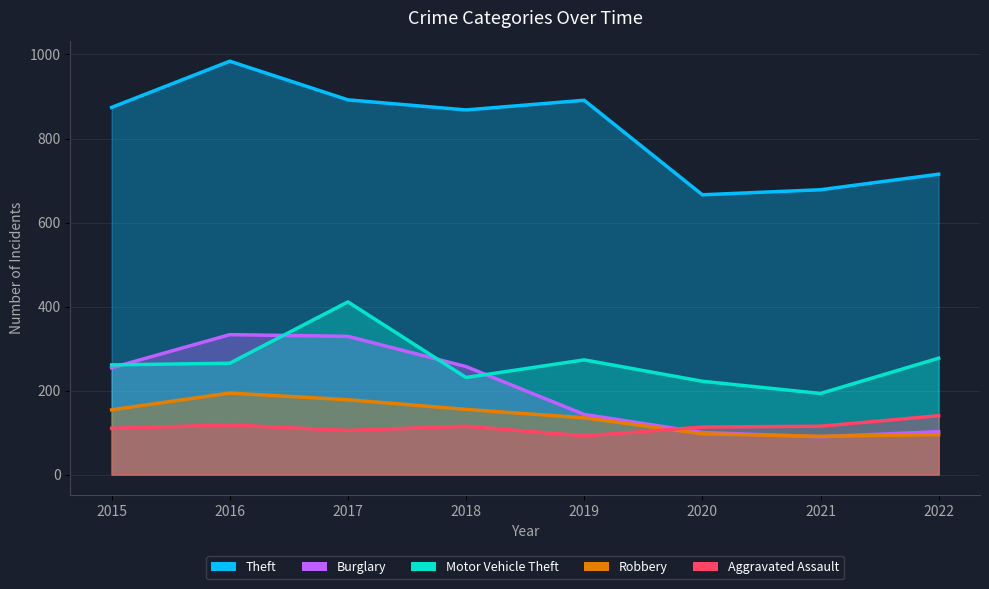

What is the sum of the Motor Vehicle Theft values at 2017 and 2021?

604